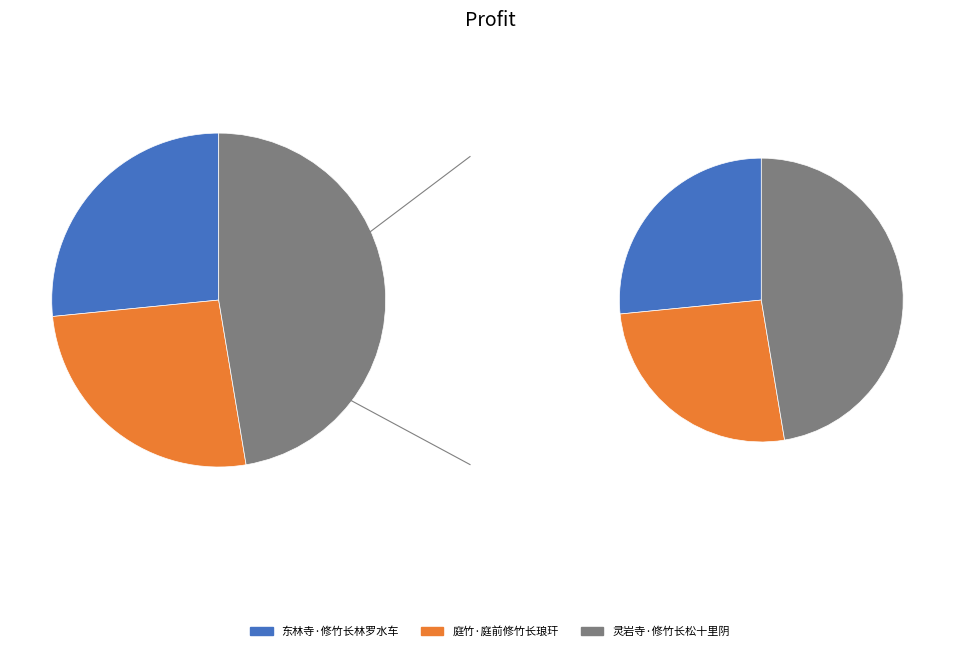

Combined, do 东林寺·修竹长林罗水车 and 灵岩寺·修竹长松十里阴 account for over 50%?

Yes